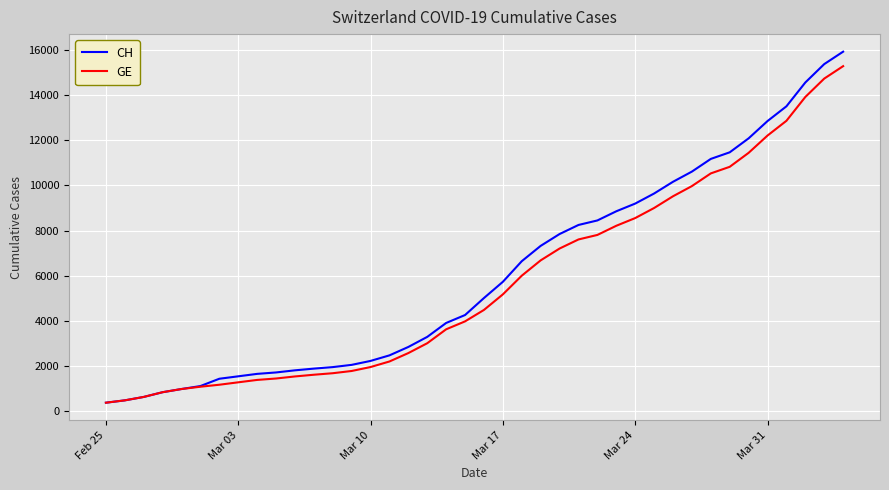

What is the greatest value displayed?

15926